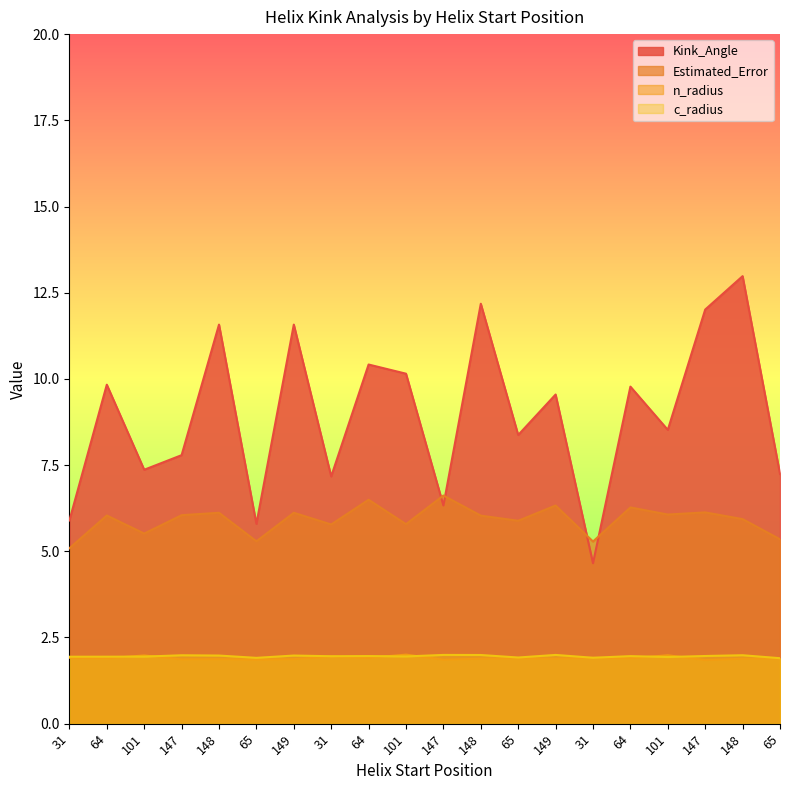

What value does the Estimated_Error series have at 64?

6.5